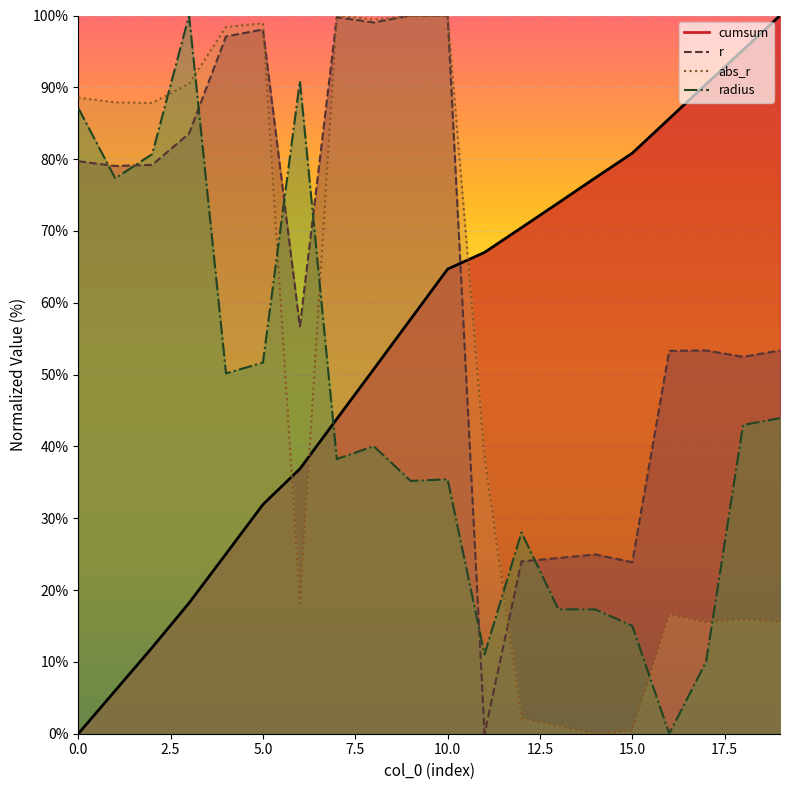

What is the value of the cumsum point at the 3rd from the left?

12.0